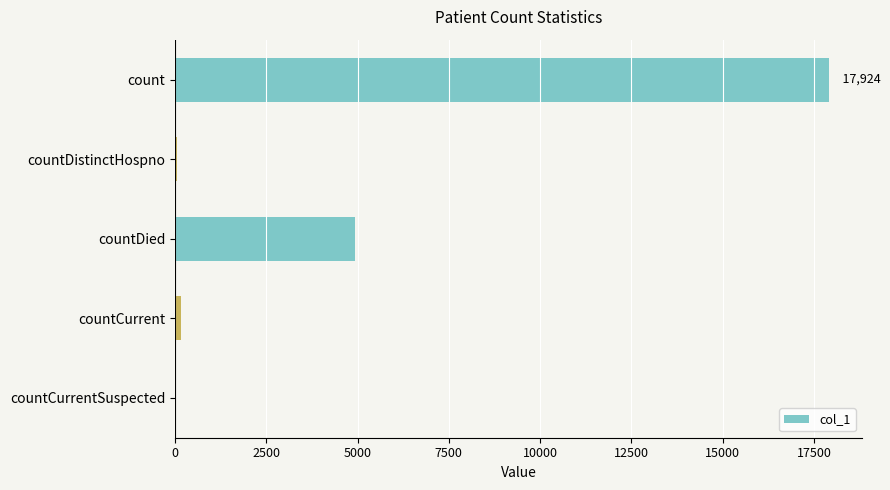

Between countCurrentSuspected and count, which is larger?

count